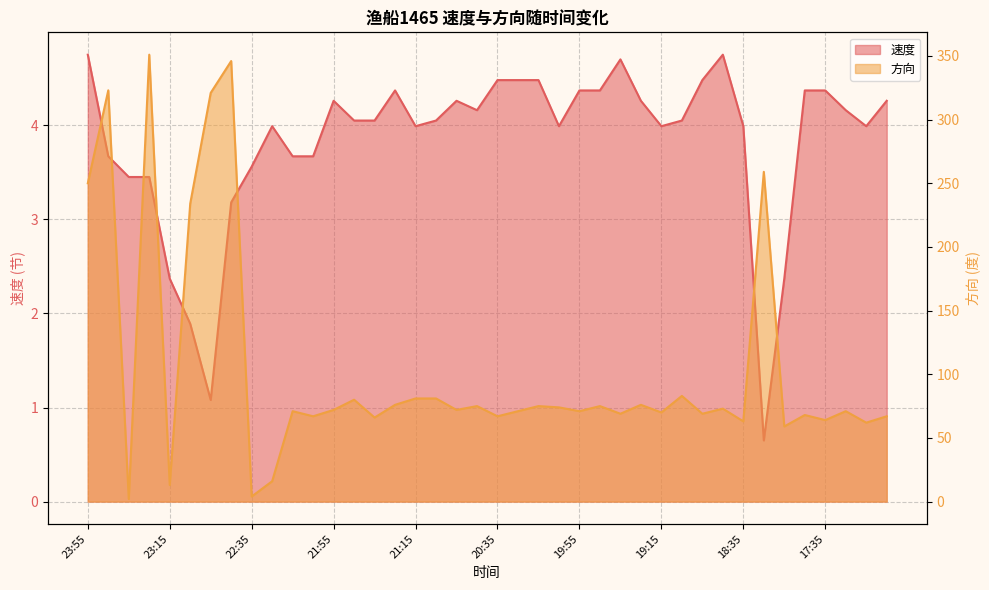

Which series changed the most between 22:55 and 20:05?

方向